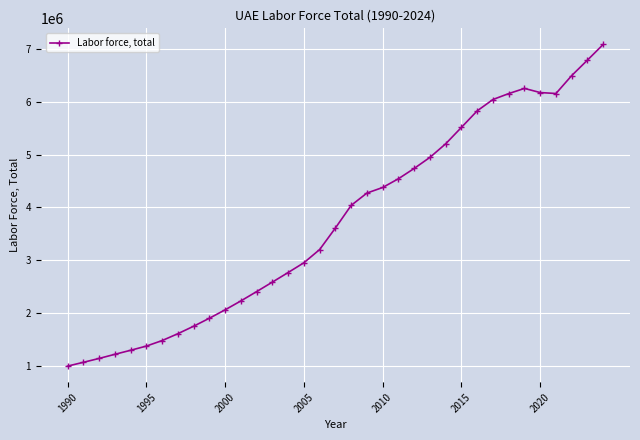

What is the difference between the second highest and minimum values?

5799122